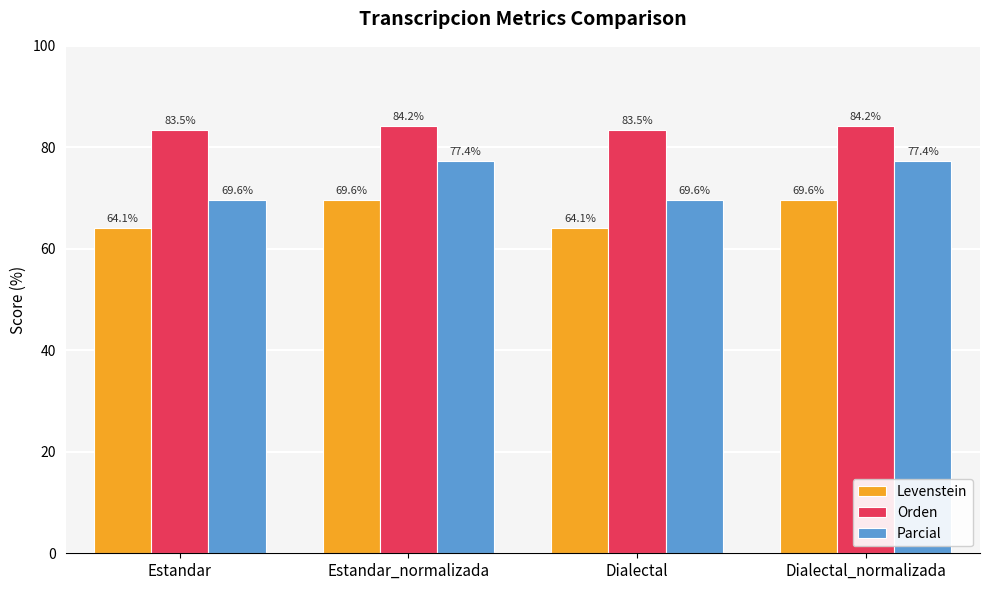

Rank the series by their average value, from lowest to highest.

Levenstein, Parcial, Orden